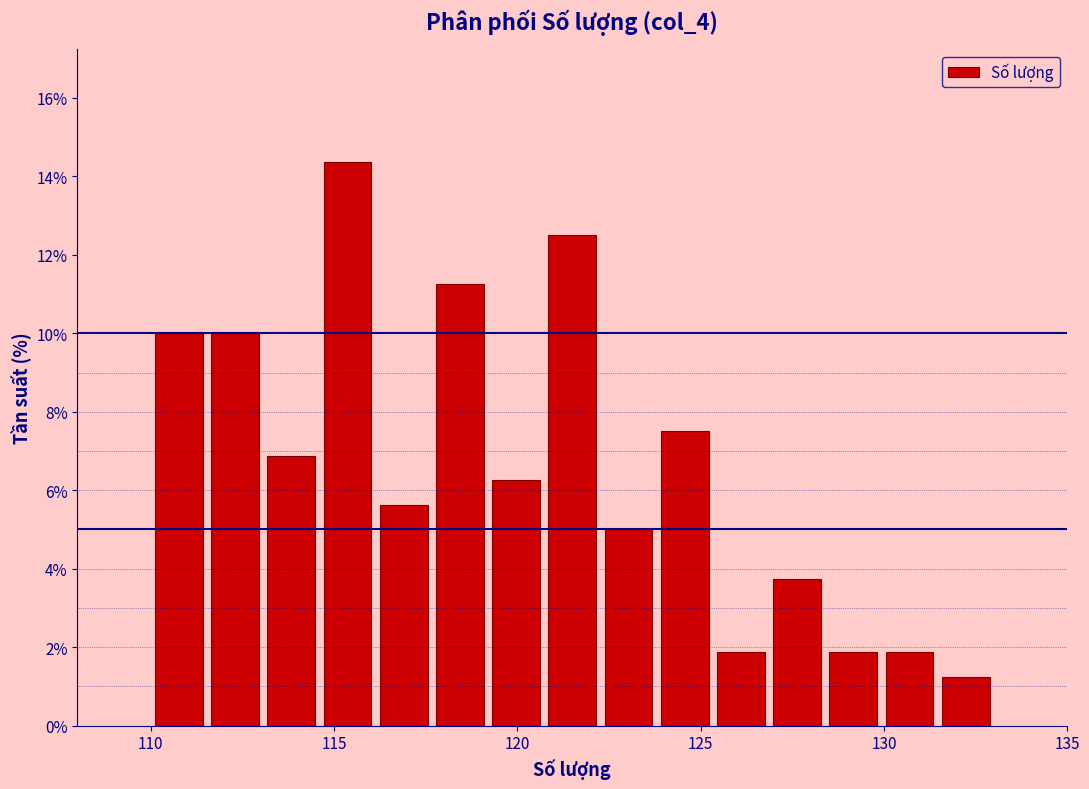

Around what value on the x-axis is the tallest bar? Give the approximate position of its centre, as read against the axis.

115.5